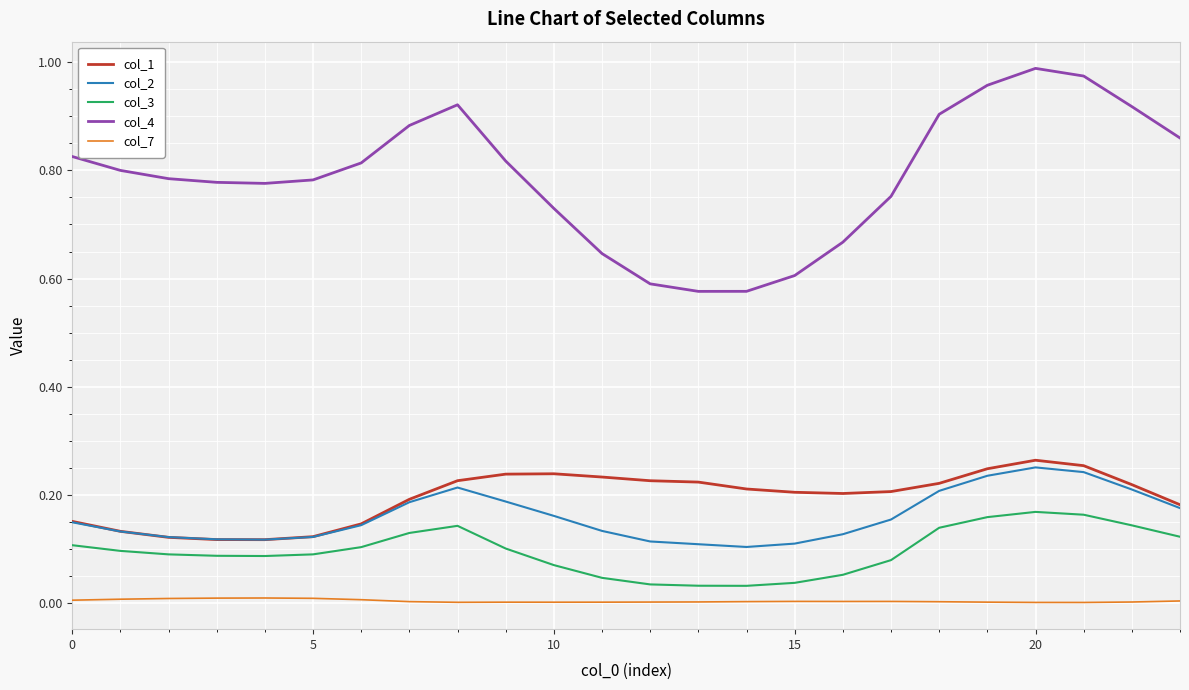

True or false: col_1 and col_4 intersect in this chart.

False